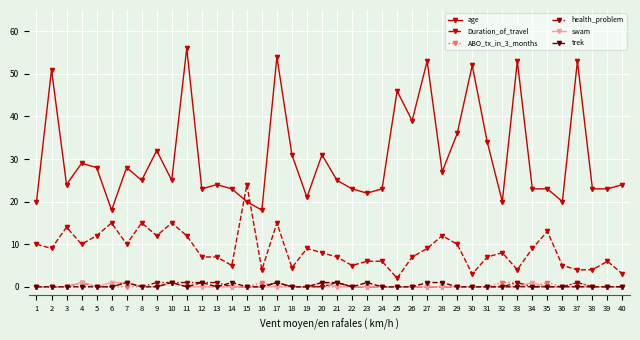

How many distinct data groups are displayed?

6